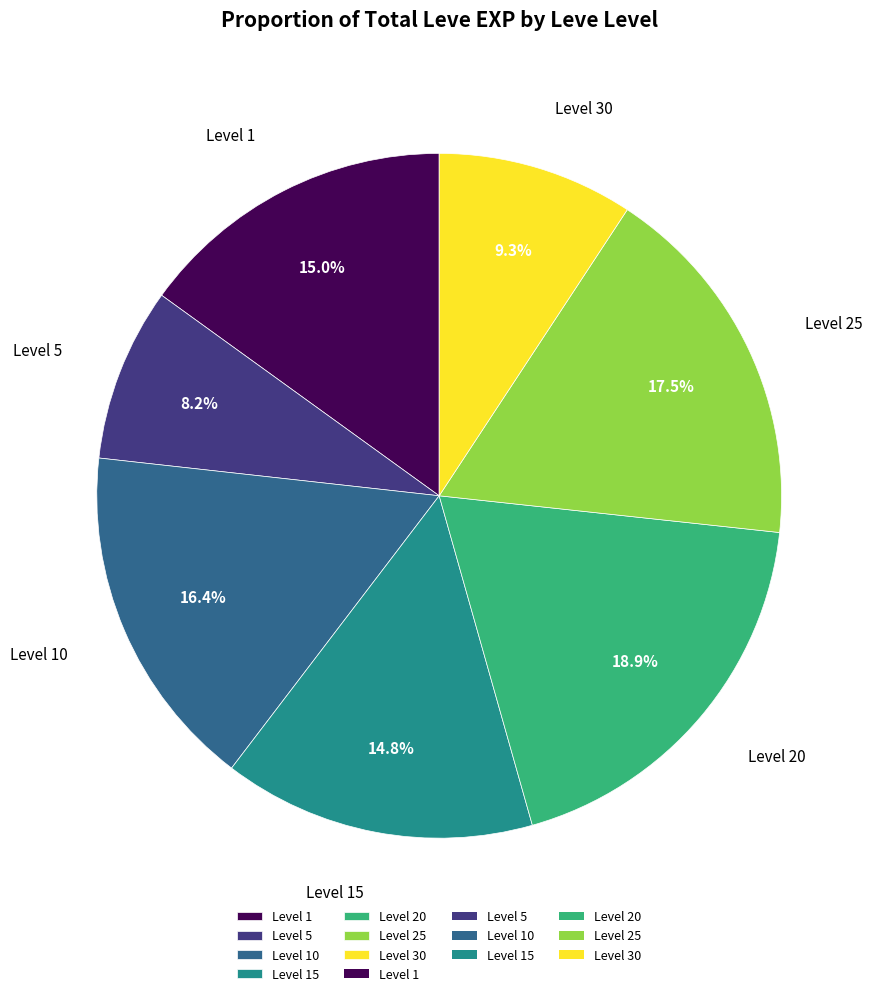

Combined, do Level 10 and Level 5 account for over 50%?

No